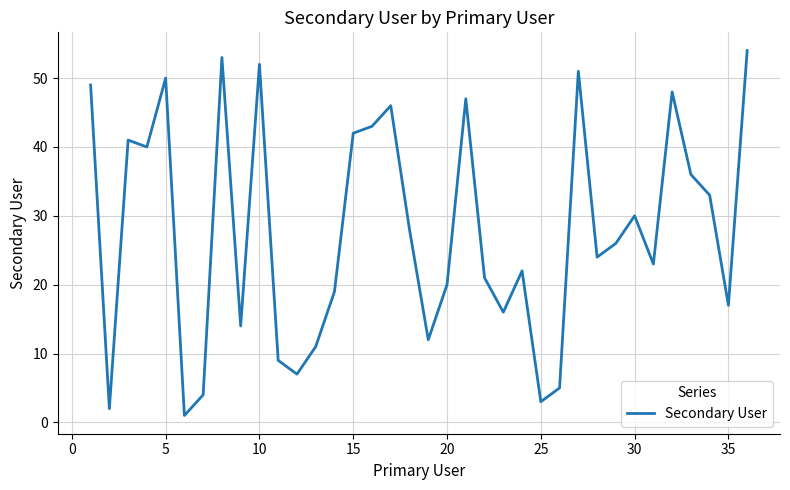

What is the greatest value displayed?

54